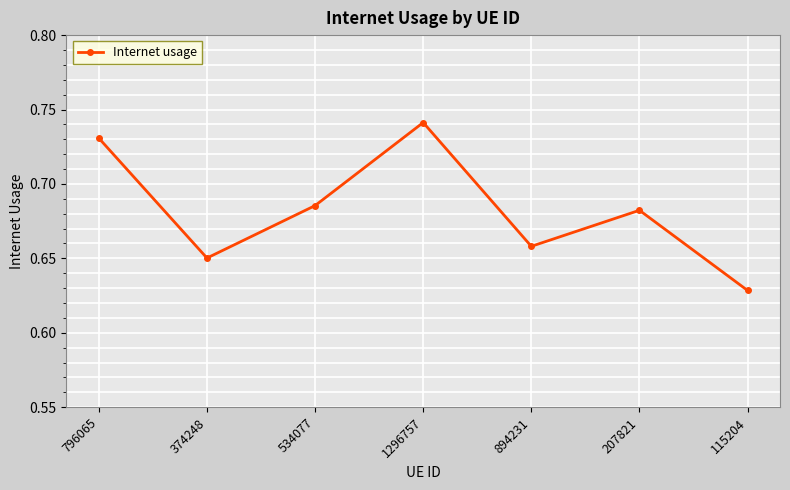

Does the chart have visible grid lines?

Yes